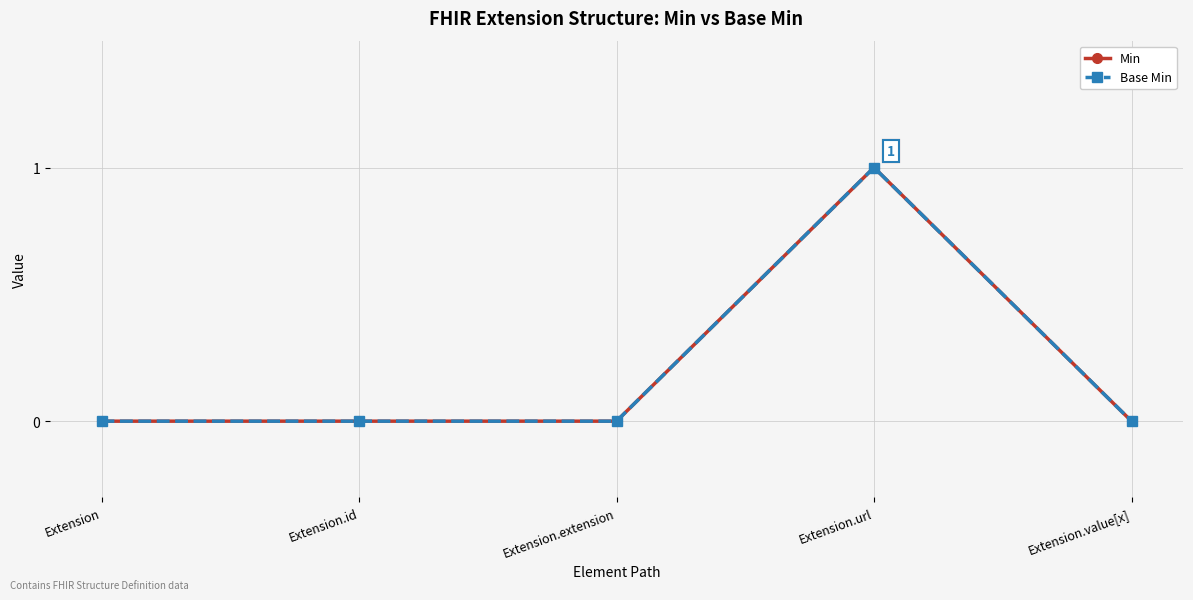

What is the greatest value displayed?

1